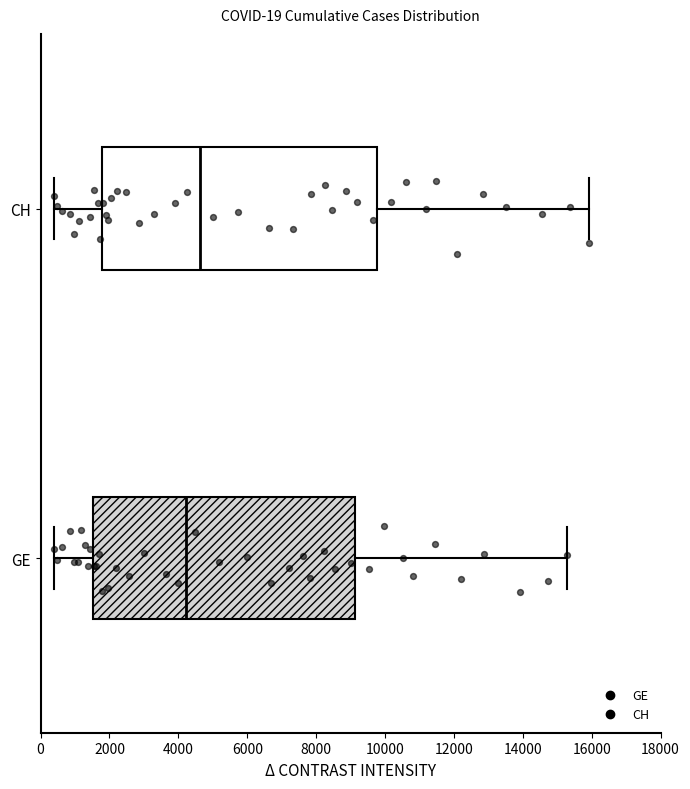

Which box has the furthest to the right median line?

CH